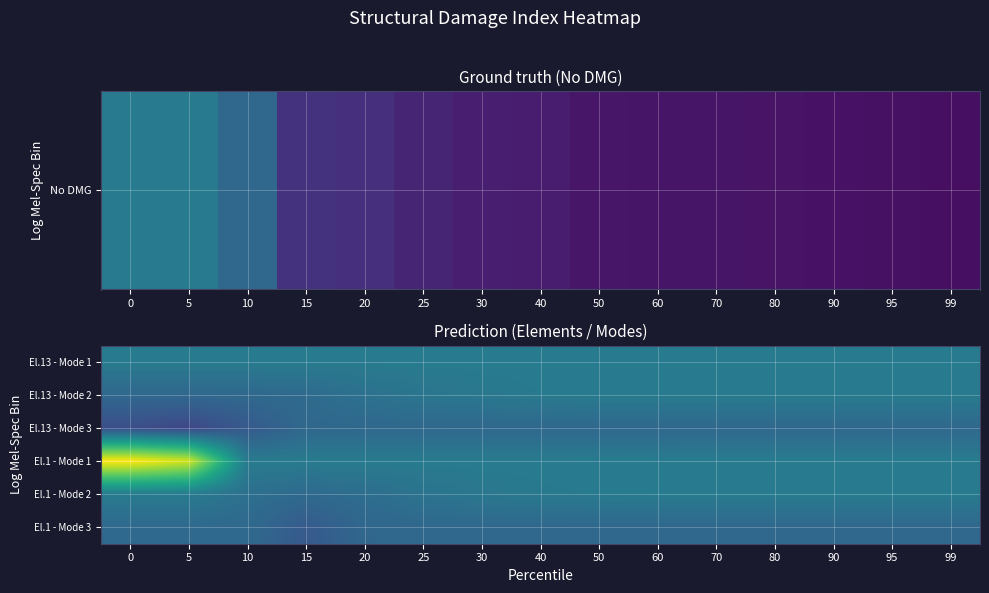

Which series has the widest spread of values?

El.1 - Mode 1